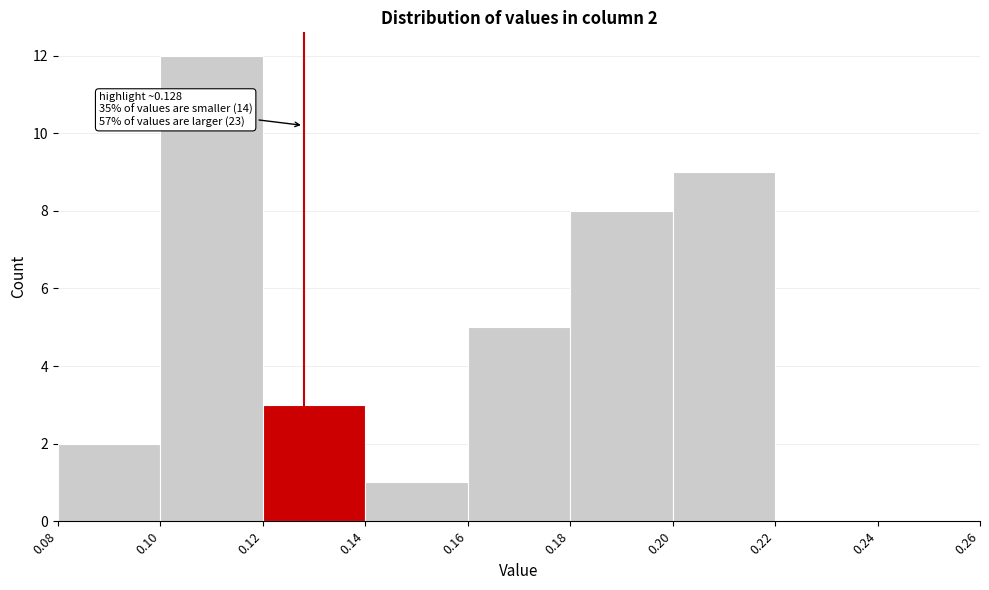

Which range on the x-axis has the tallest bar?

0.10 to 0.12